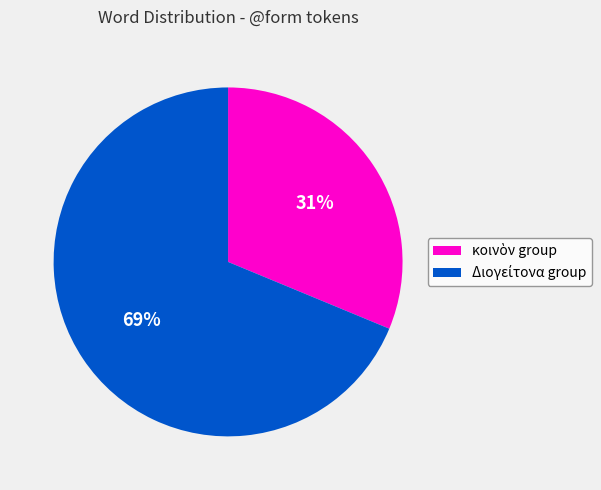

Is there a majority slice in this chart?

Yes